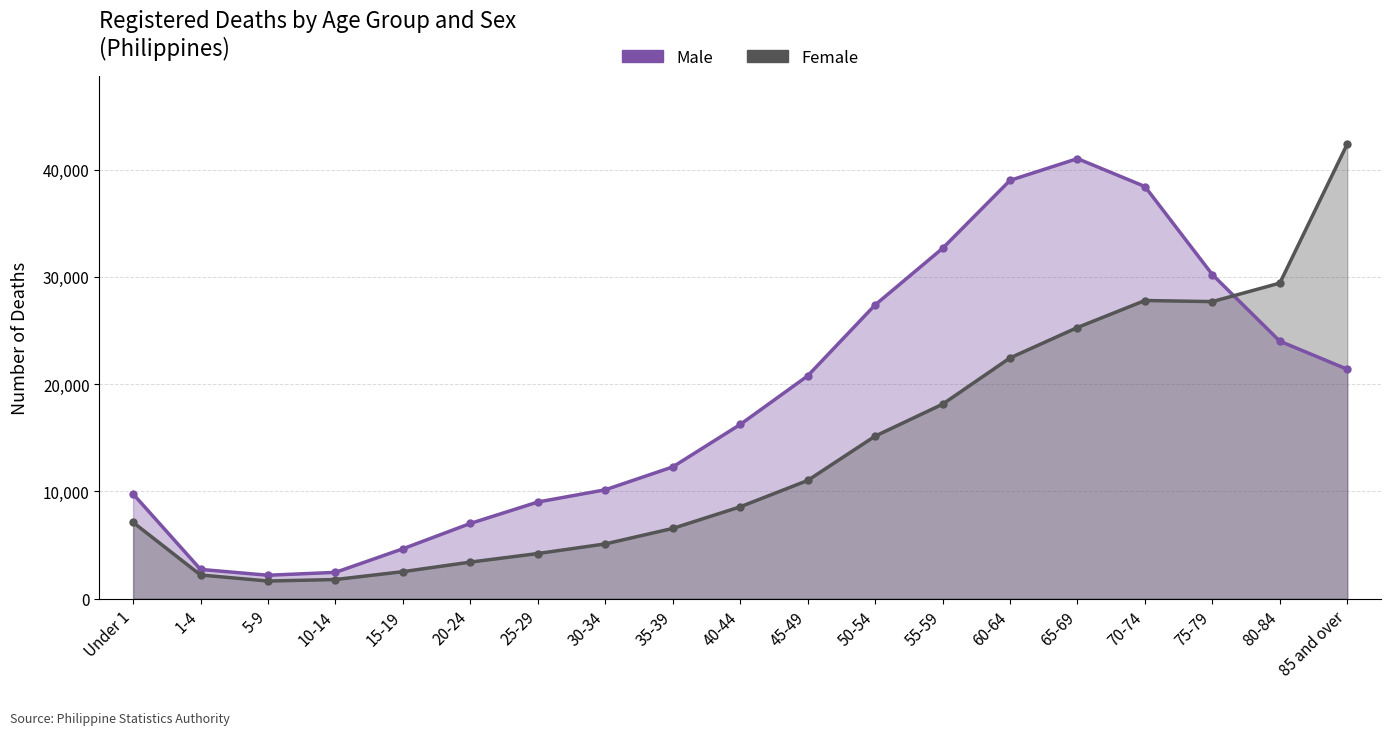

How many lines are shown in the chart?

2